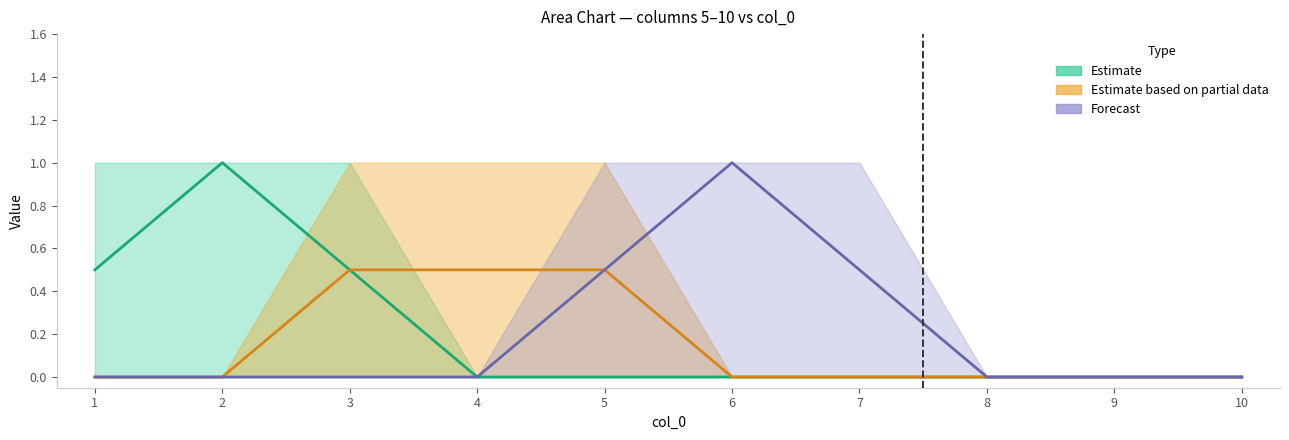

At how many categories does at least one series exceed 0?

7